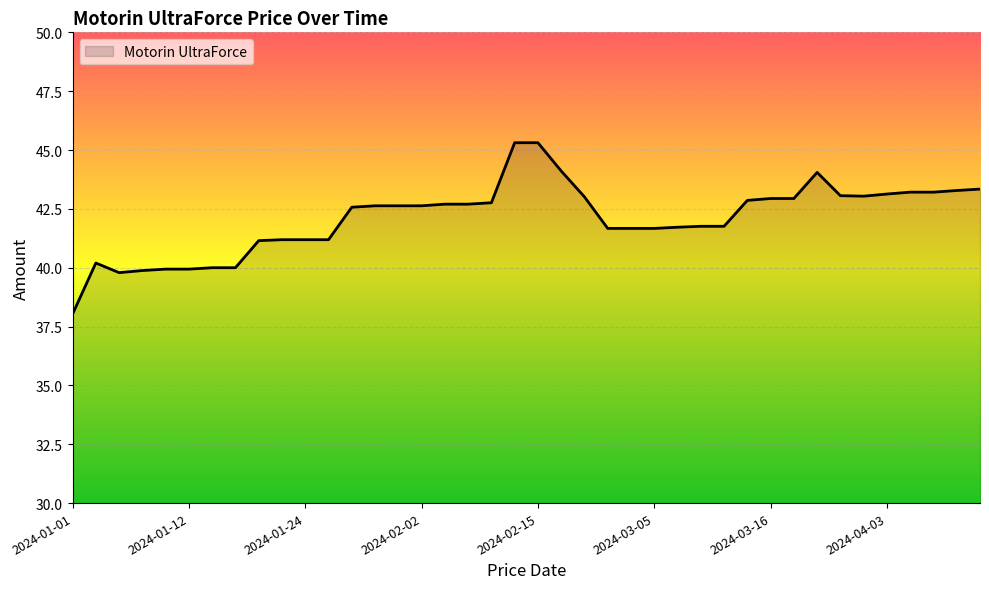

What is the smallest value displayed?

38.0